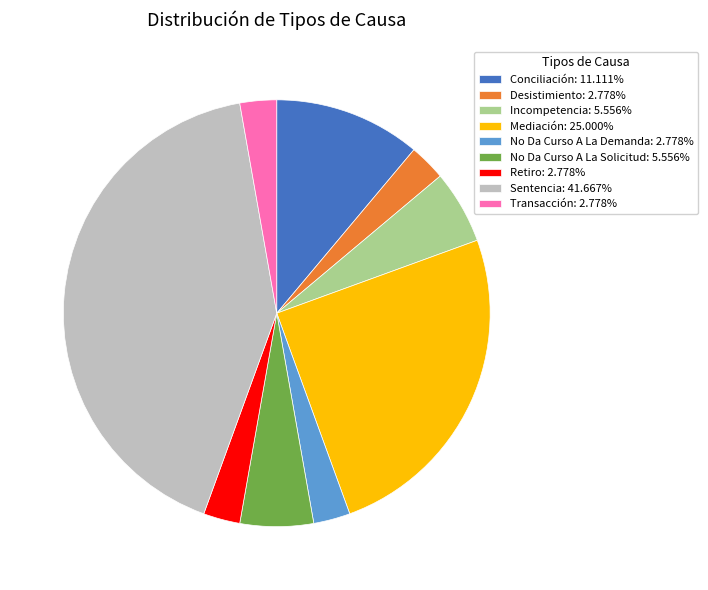

Is it true that Transacción is 12% of the pie?

False